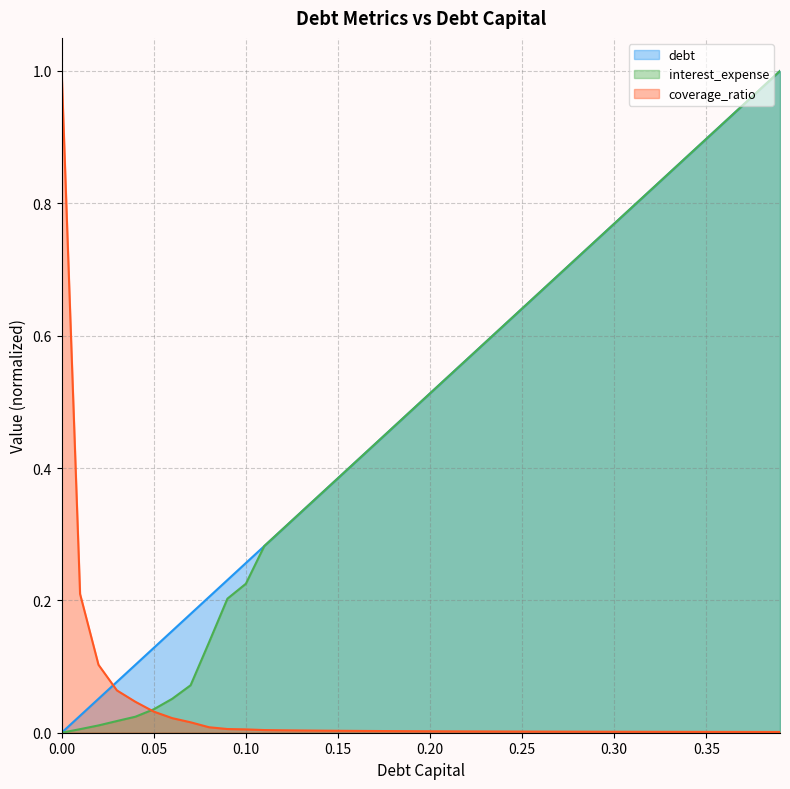

What is the value of the debt point at the 15th from the left?

0.4